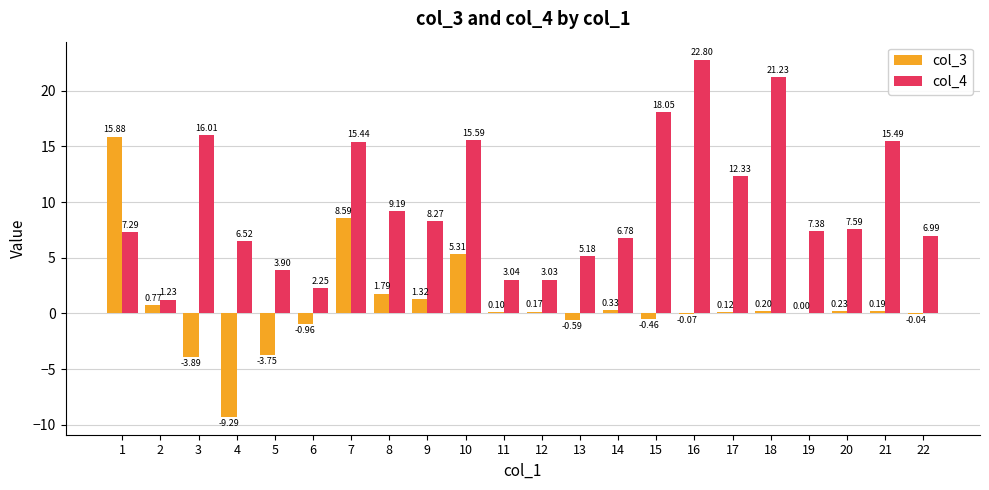

Between 8 and 17, which series saw the biggest shift?

col_4